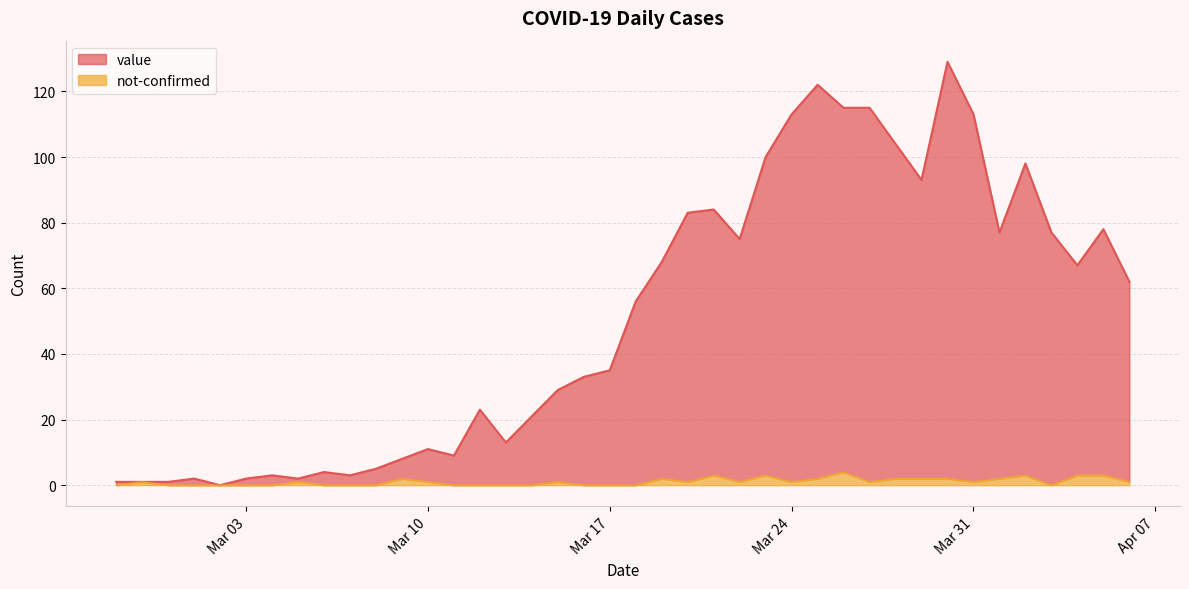

What is the maximum value shown in the chart?

129